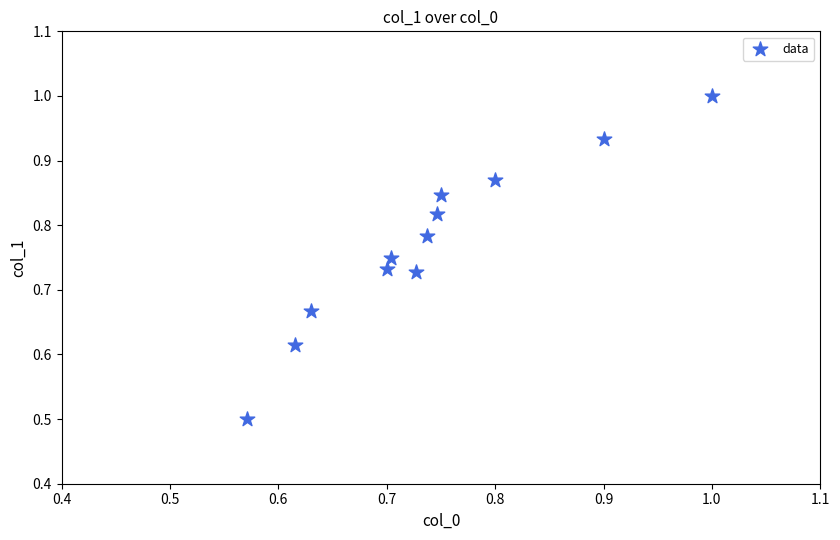

What Y value in the scatter plot is closest to 0?

0.5